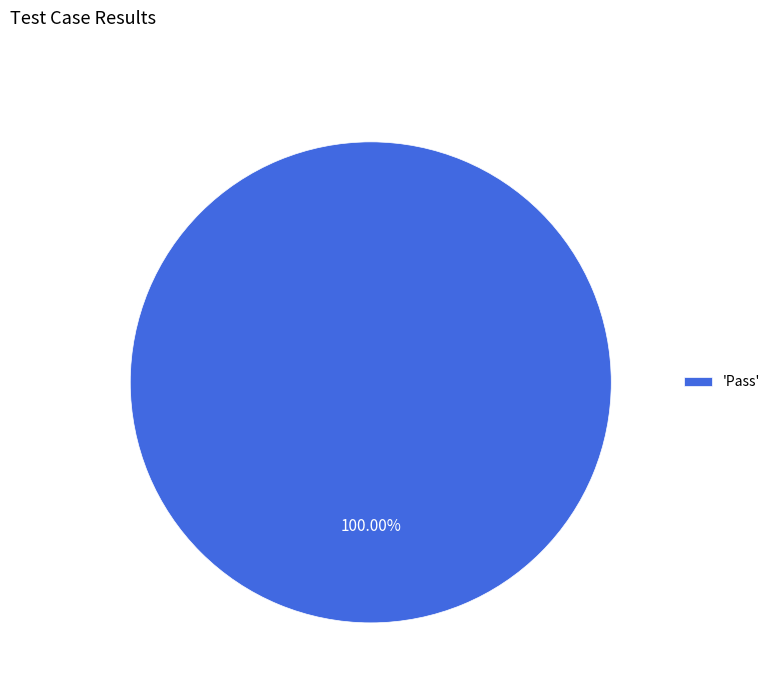

Does 'Pass' represent more than half of the total?

Yes